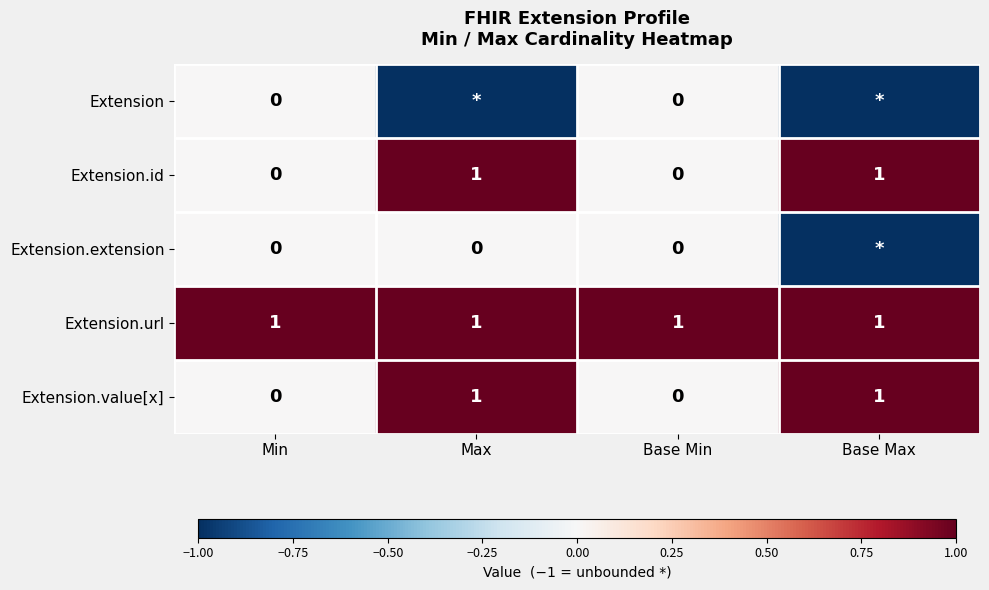

What is the highest value of the Extension.id series?

1